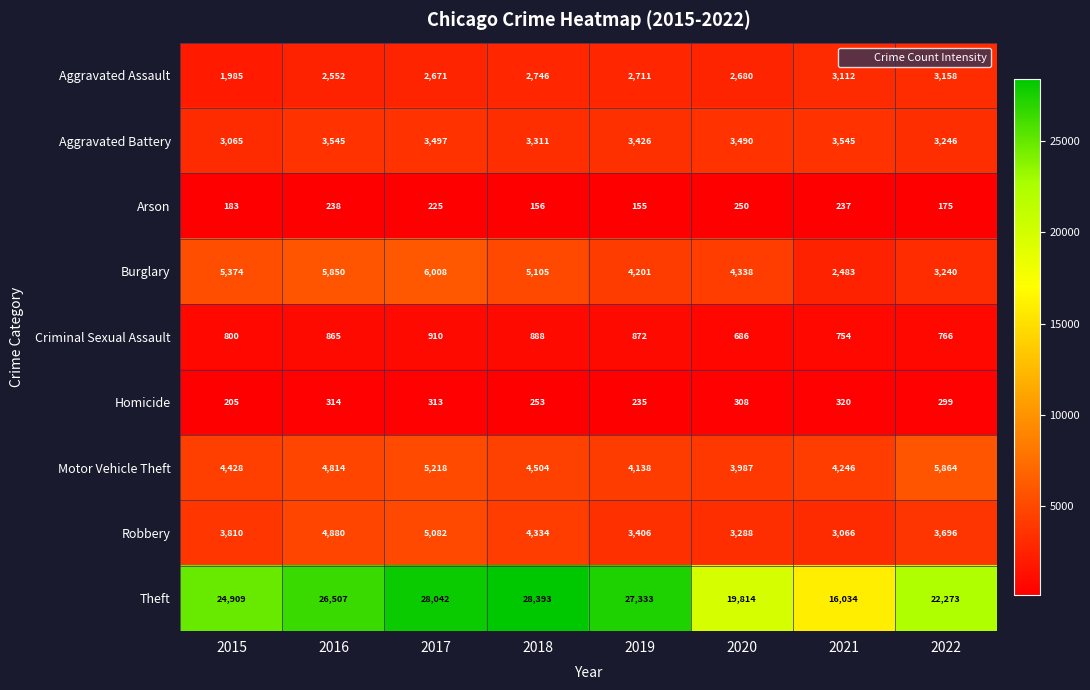

What is the difference between the highest and lowest values at 2022?

22098